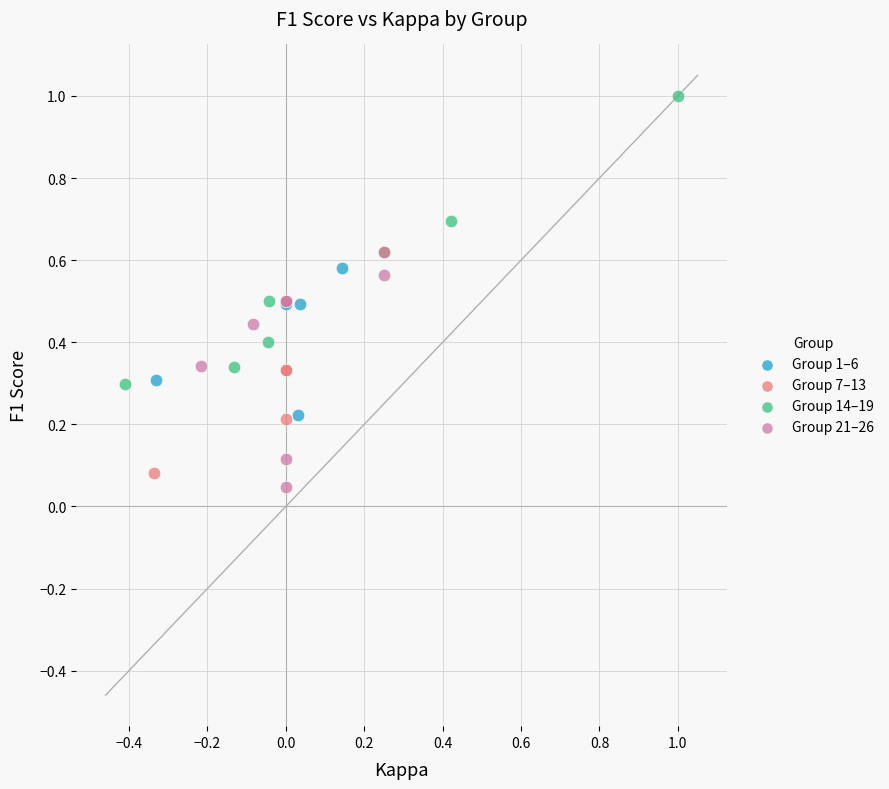

Which series has the largest Y range (max minus min)?

Group 14–19